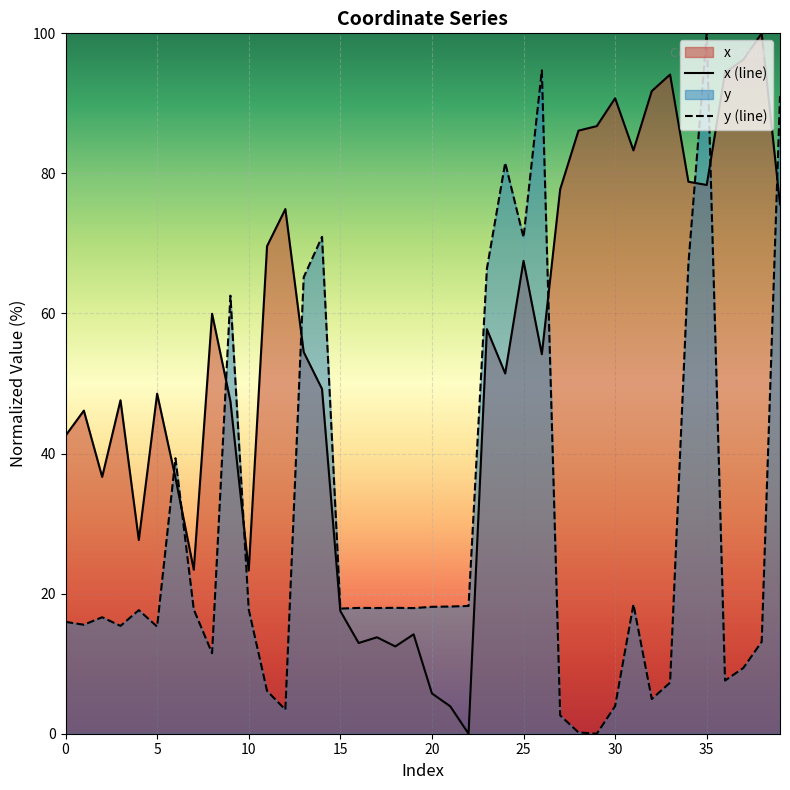

Rank the series by their maximum value, from highest to lowest.

x, y